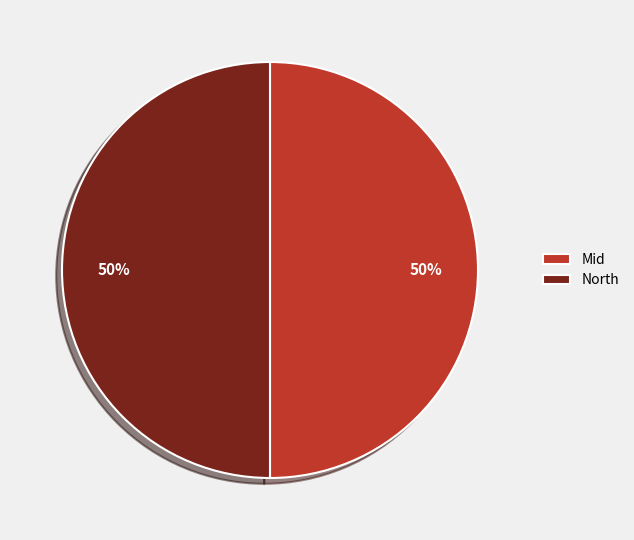

Do North and Mid together represent more than half of the pie?

Yes